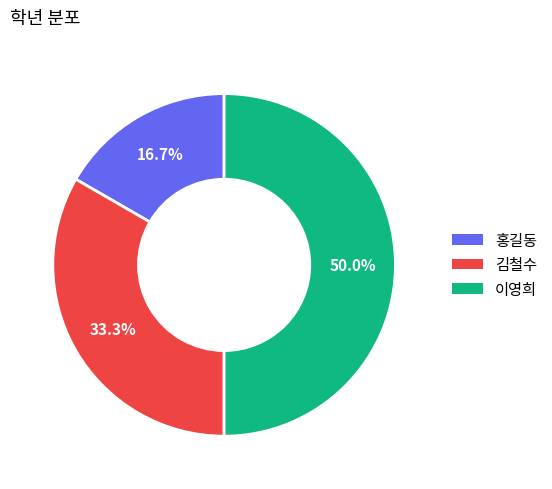

Do 김철수 and 이영희 together represent more than half of the pie?

Yes